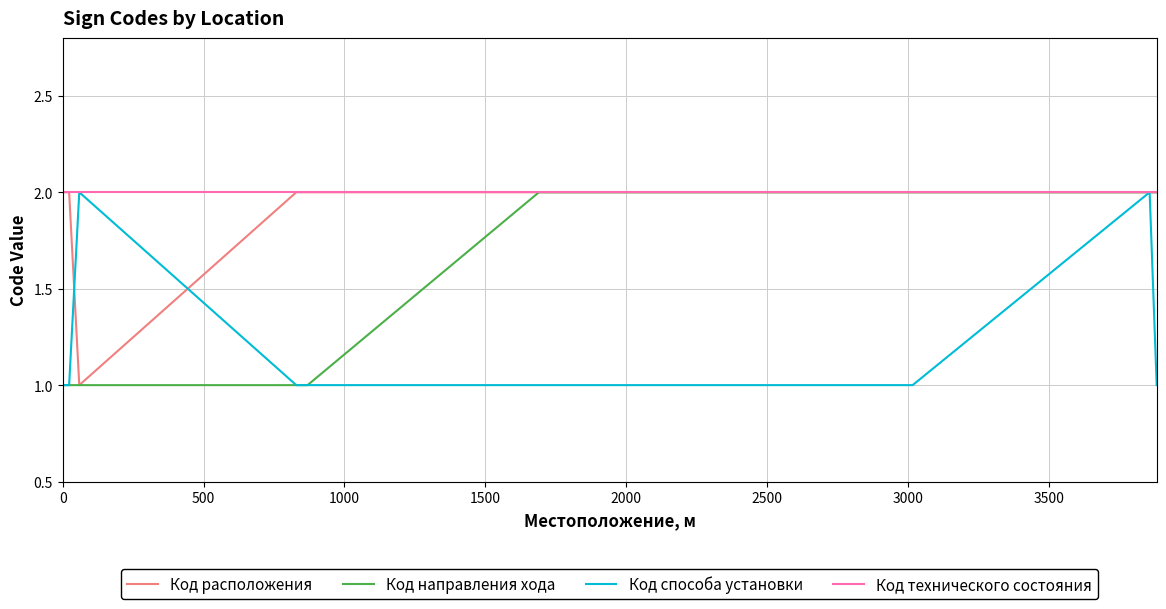

What is the approximate value of Код технического состояния at 1500?

2